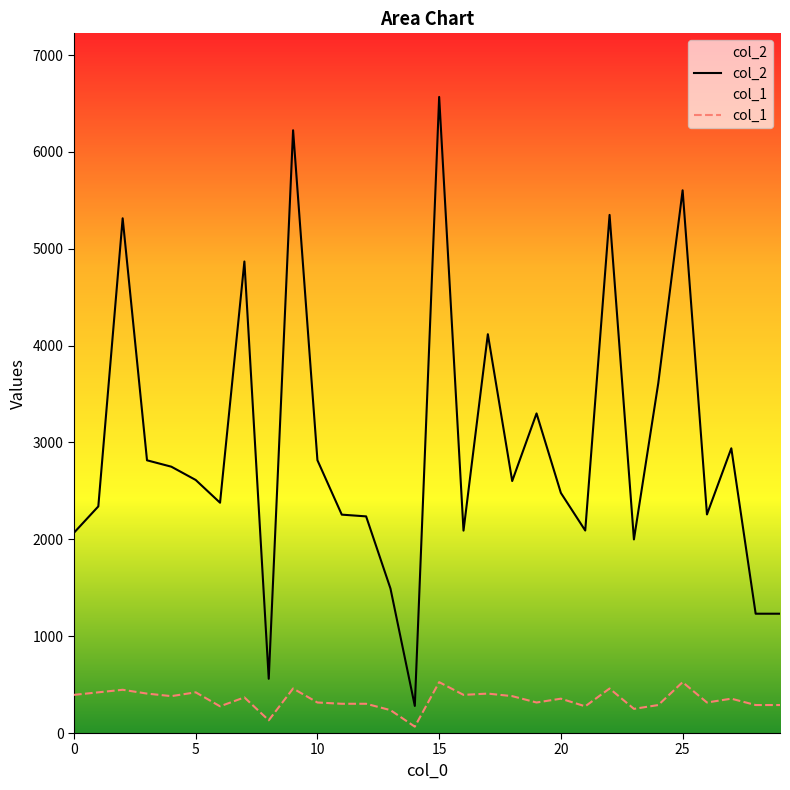

True or false: col_1 and col_2 intersect in this chart.

False